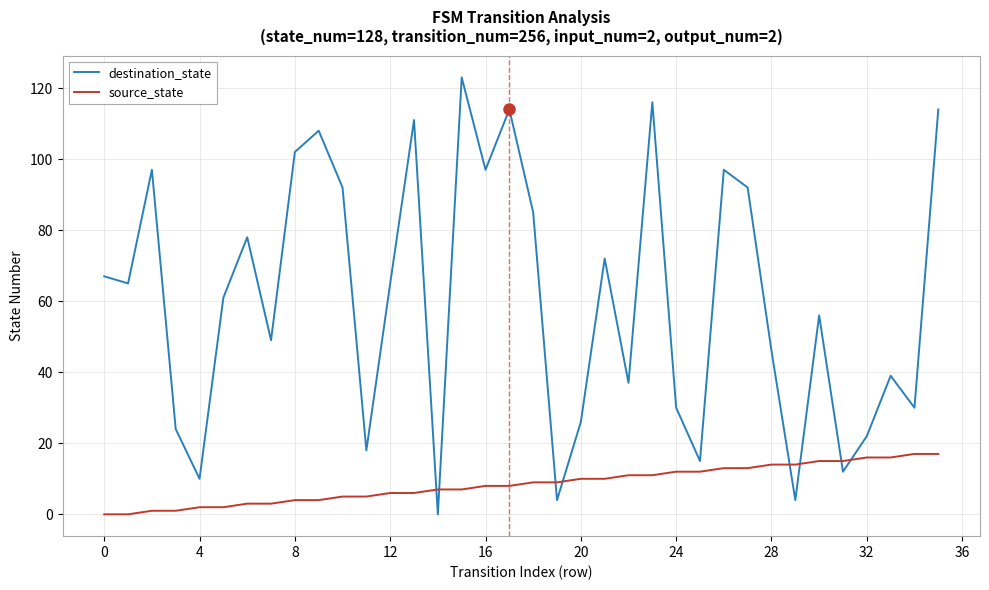

How many times do source_state and destination_state cross each other?

8